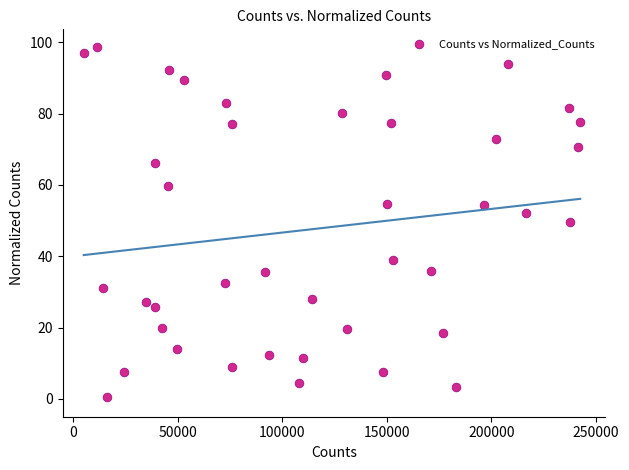

What is the range of X values (max minus min)?

237331.3